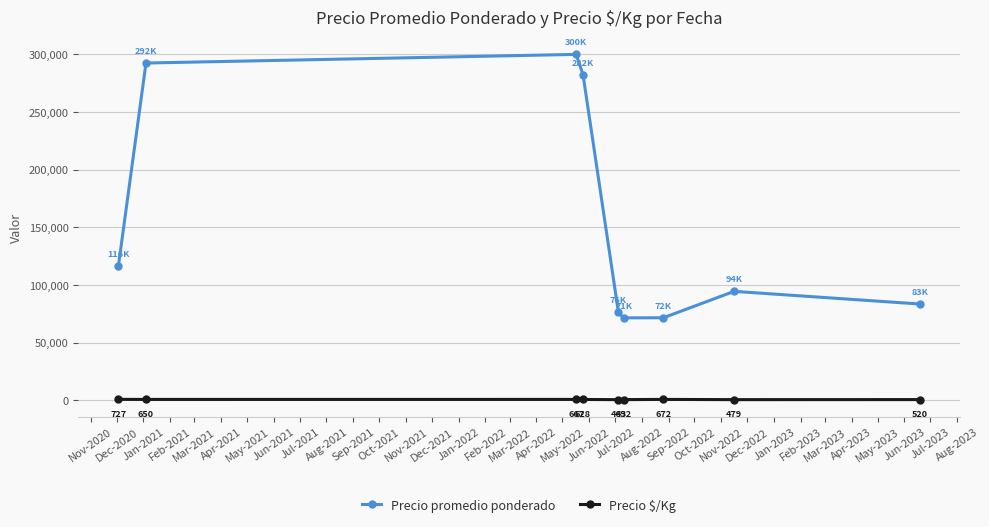

What is the minimum value shown in the chart?

463.0